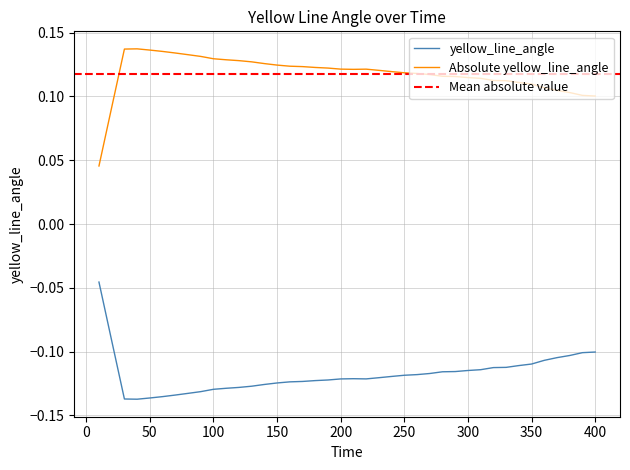

True or false: yellow_line_angle and Absolute yellow_line_angle cross at least once.

False